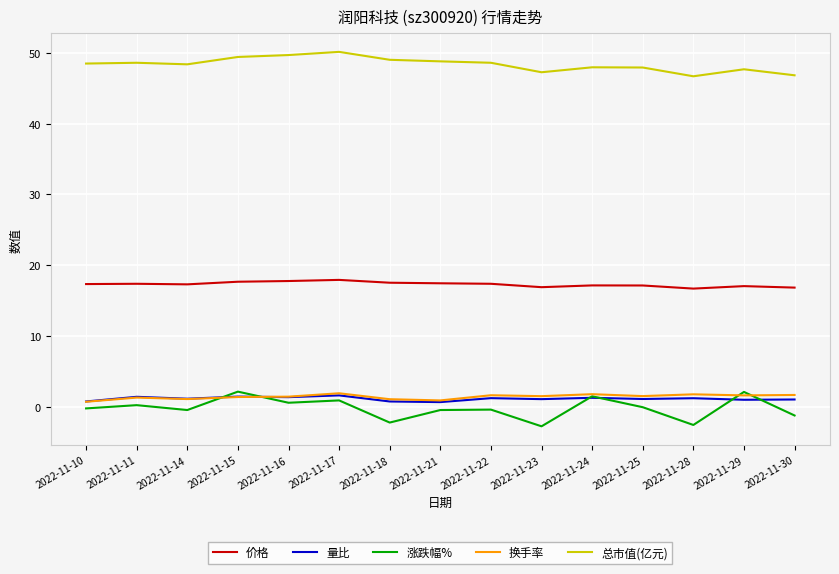

What value does the 换手率 series have at 2022-11-29?

1.6